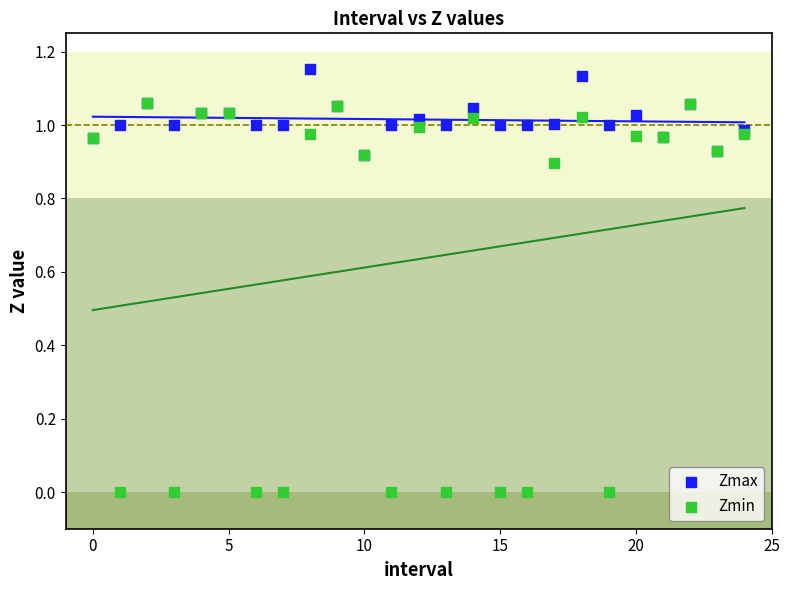

What are all the series names shown in the legend?

Zmax, Zmin